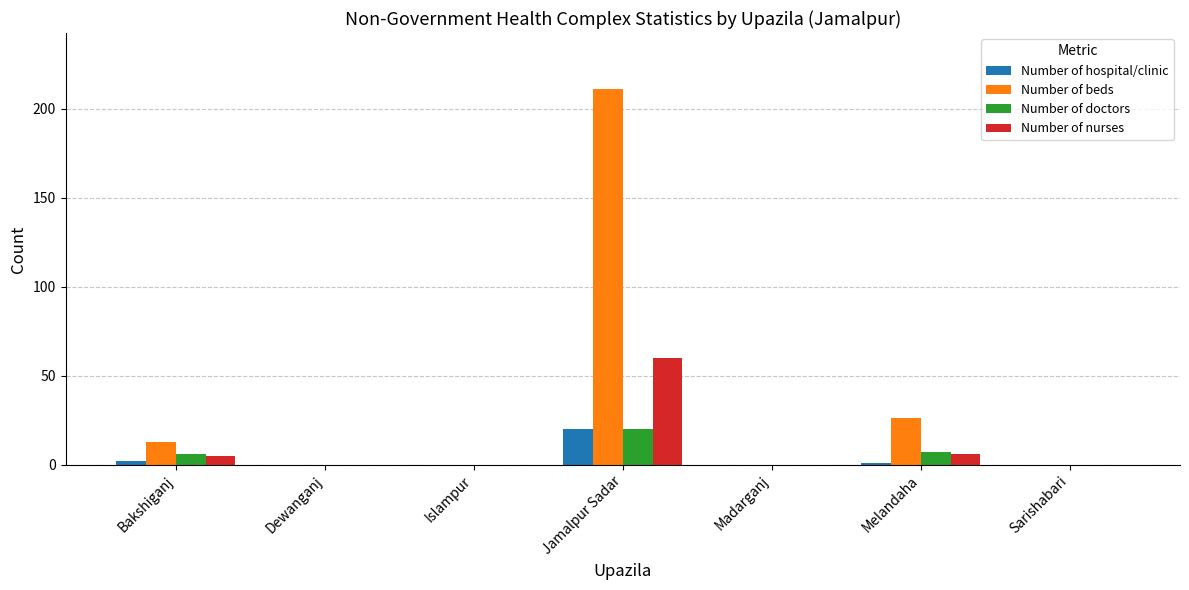

How many groups of bars are there?

7